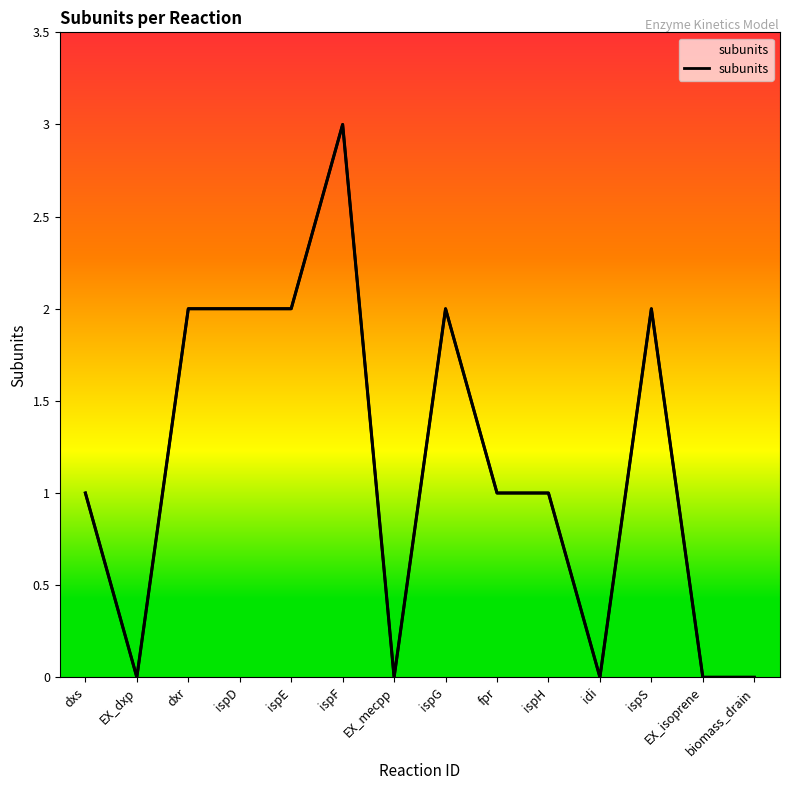

The value at ispF is 4. True or false?

False